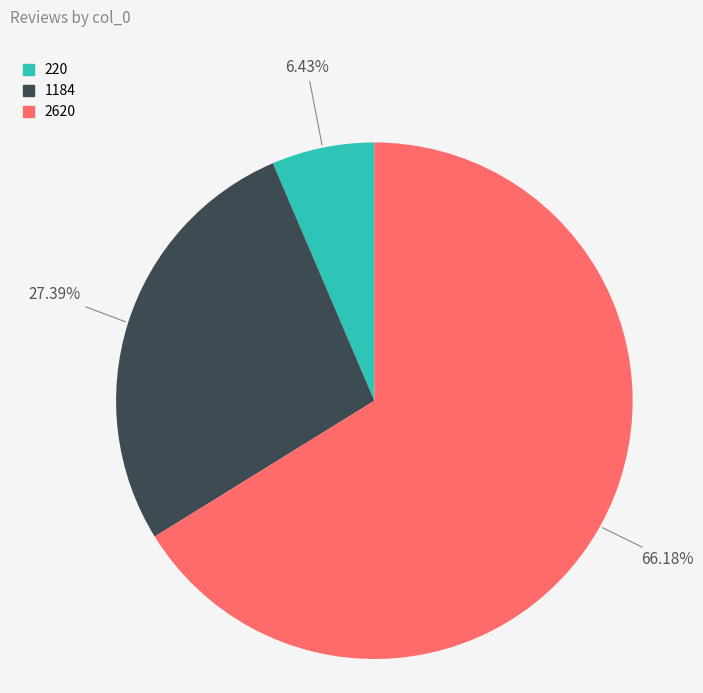

What percentage is the 220 slice, to the nearest percent?

6%